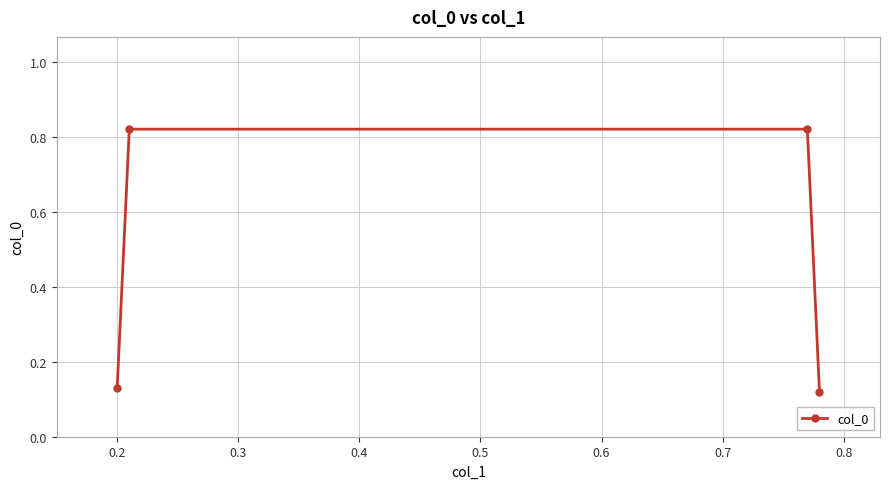

Is this an area chart (filled region under the line)?

No